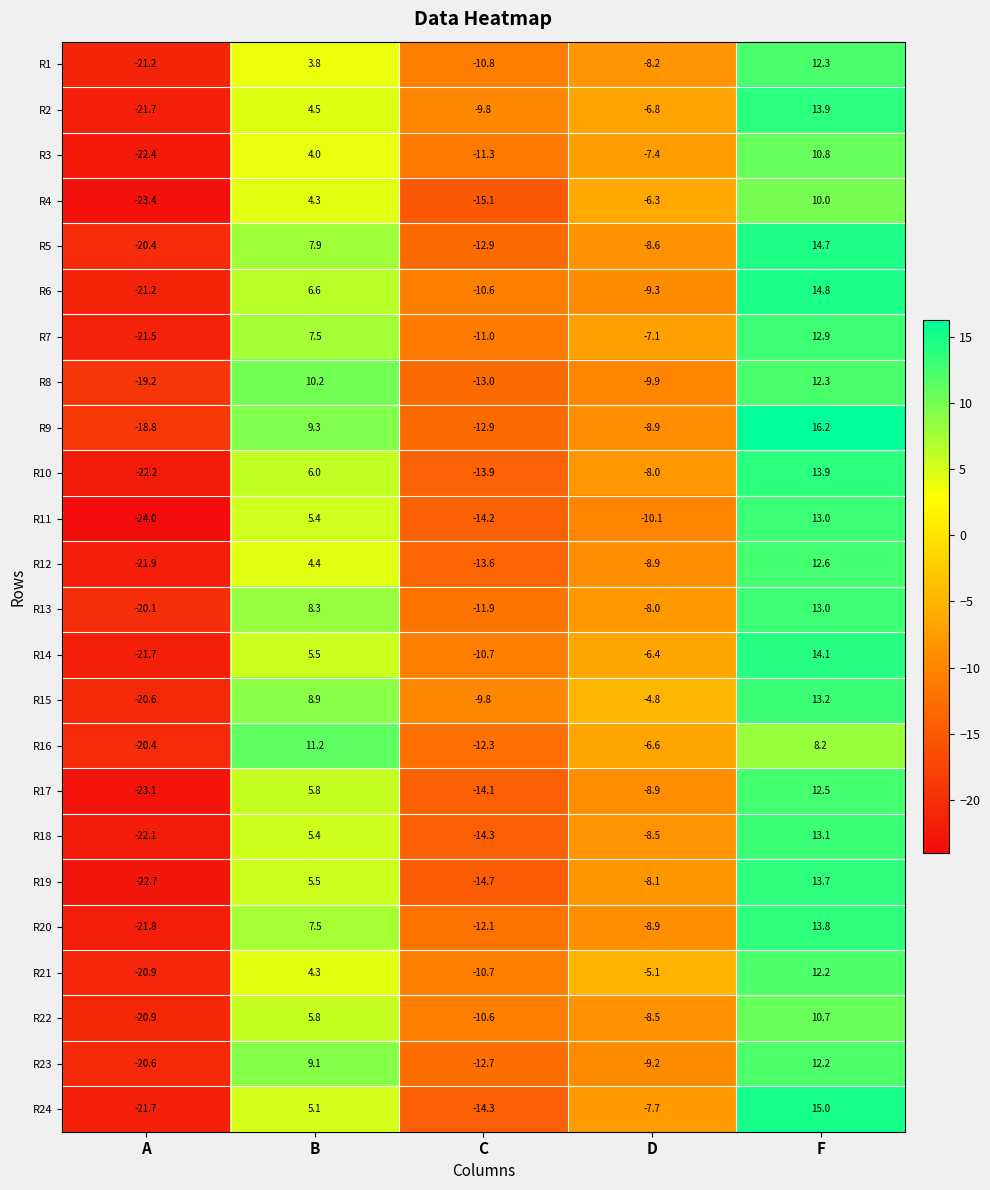

How many distinct data groups are displayed?

24